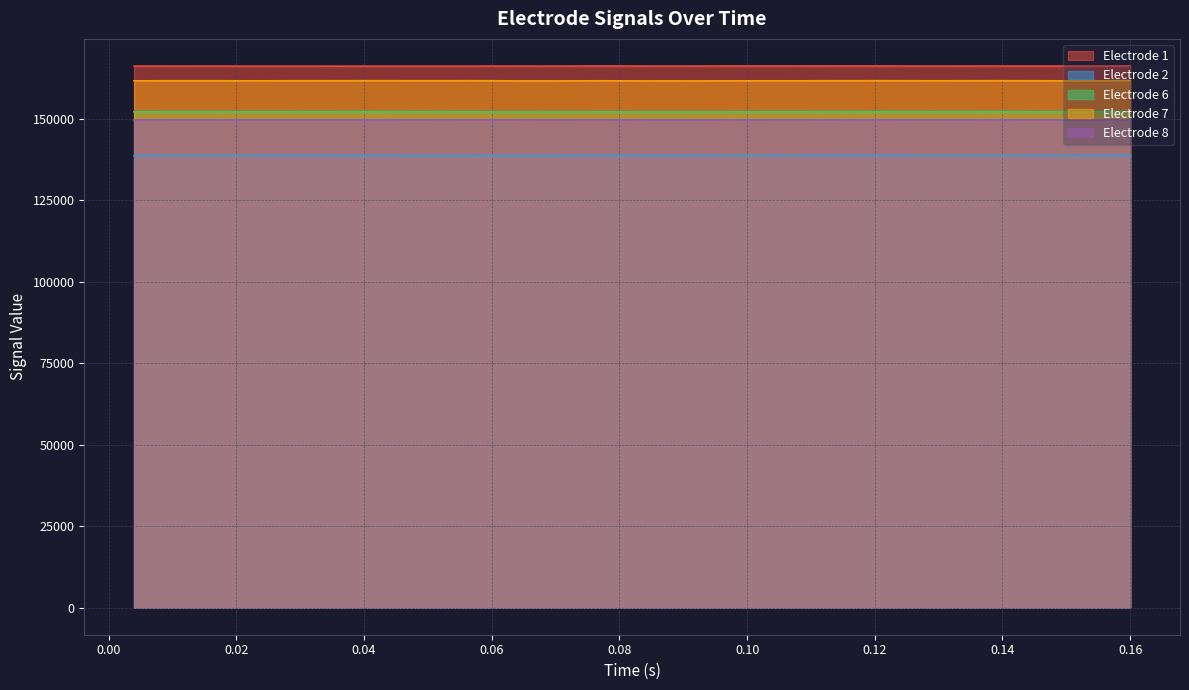

List the series in order of their peak value, lowest first.

Electrode 2, Electrode 8, Electrode 6, Electrode 7, Electrode 1